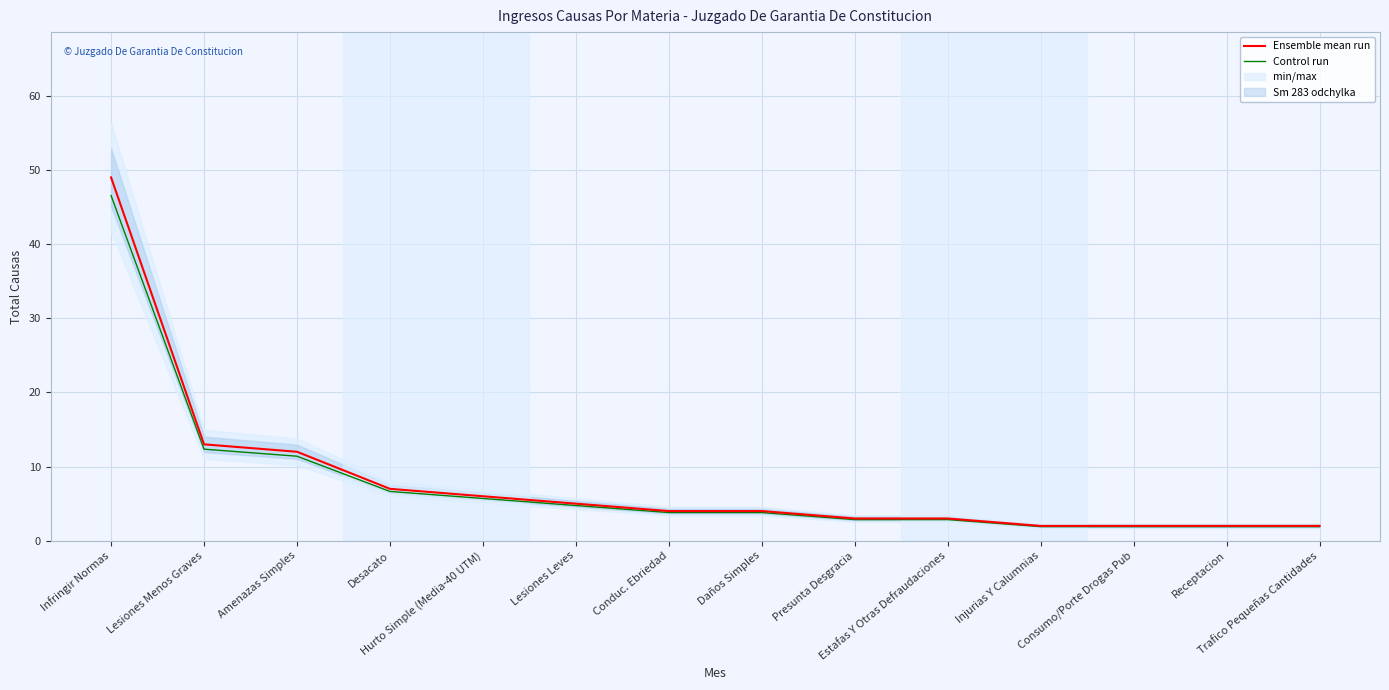

What is the sum of all Control run values?

108.3